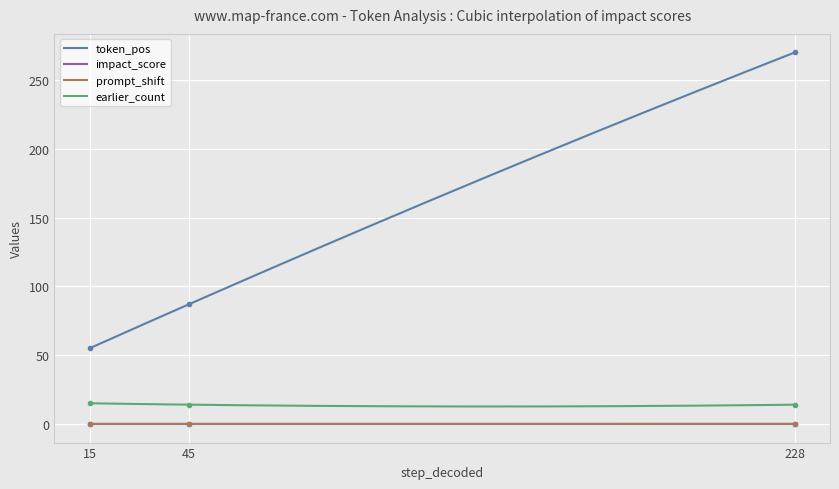

What are all the series names shown in the legend?

token_pos, impact_score, prompt_shift, earlier_count